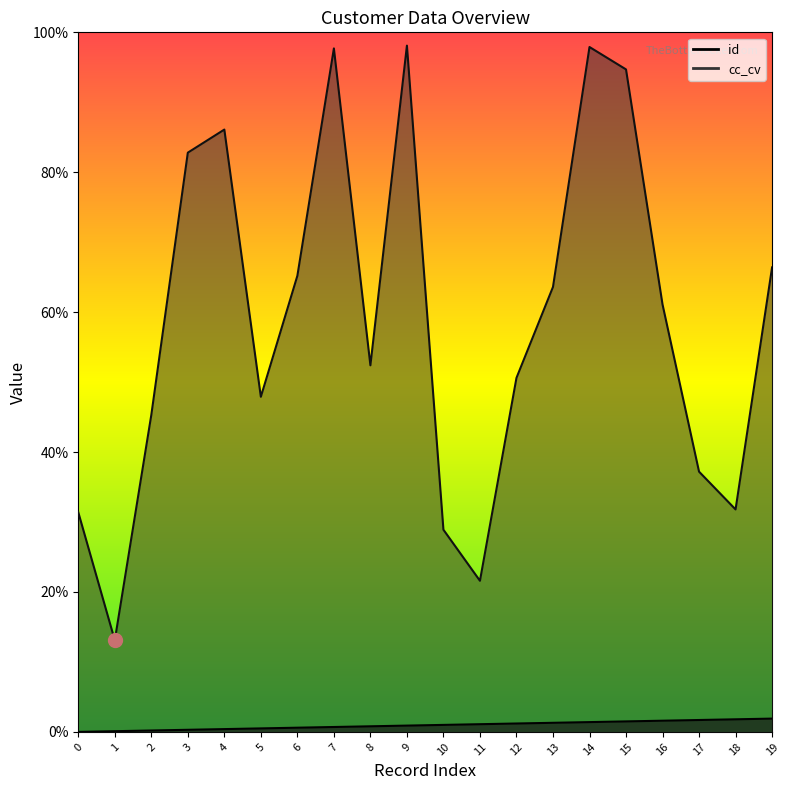

Rank the series at 13 from highest to lowest value.

cc_cv, id